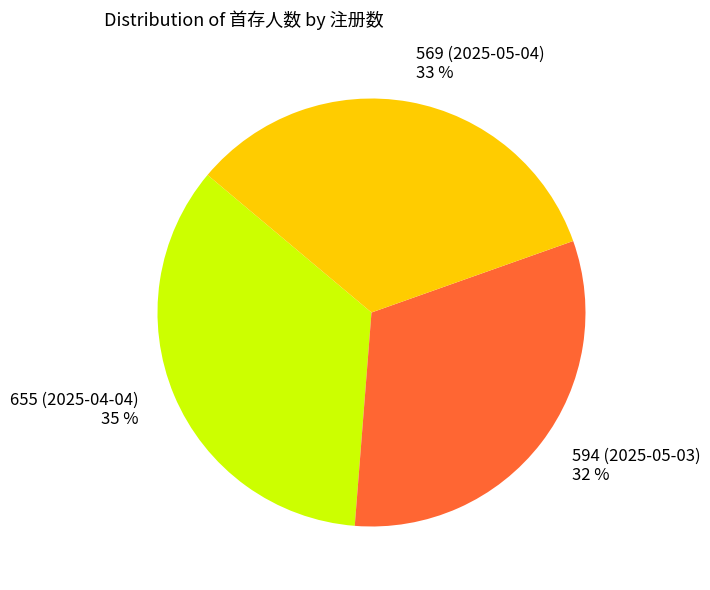

True or false: 655 (2025-04-04) accounts for 35% of the total.

True